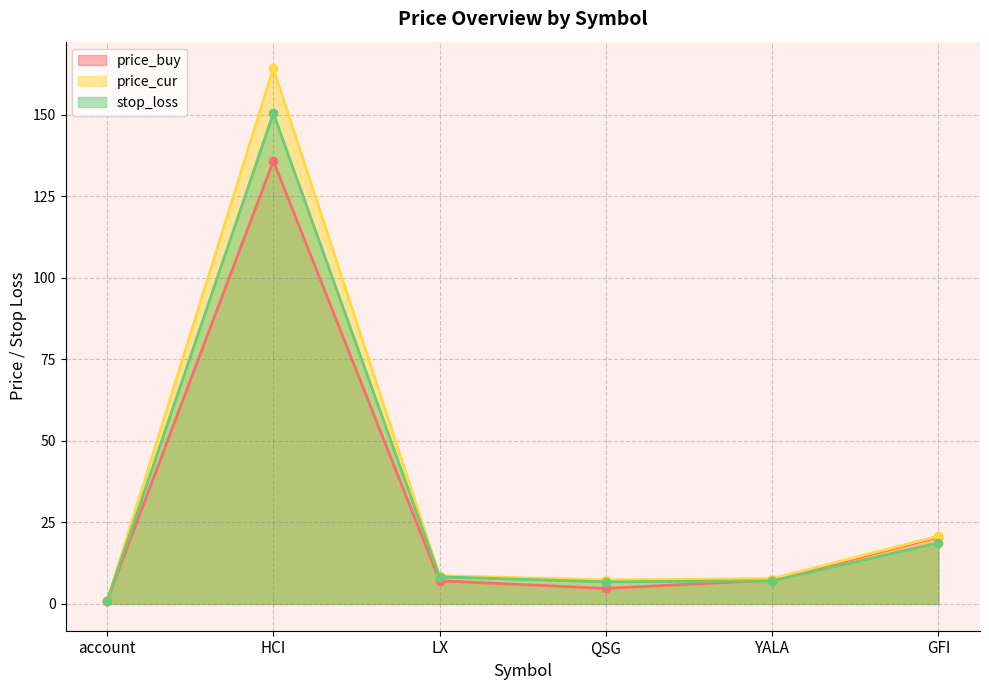

True or false: price_buy has more than 2 points higher than both neighbors.

False